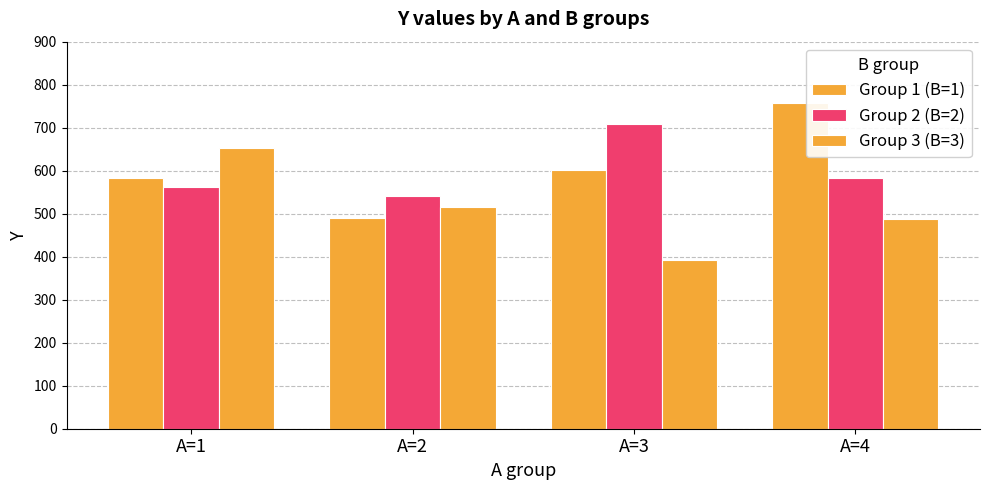

Count the number of categories in the chart.

4